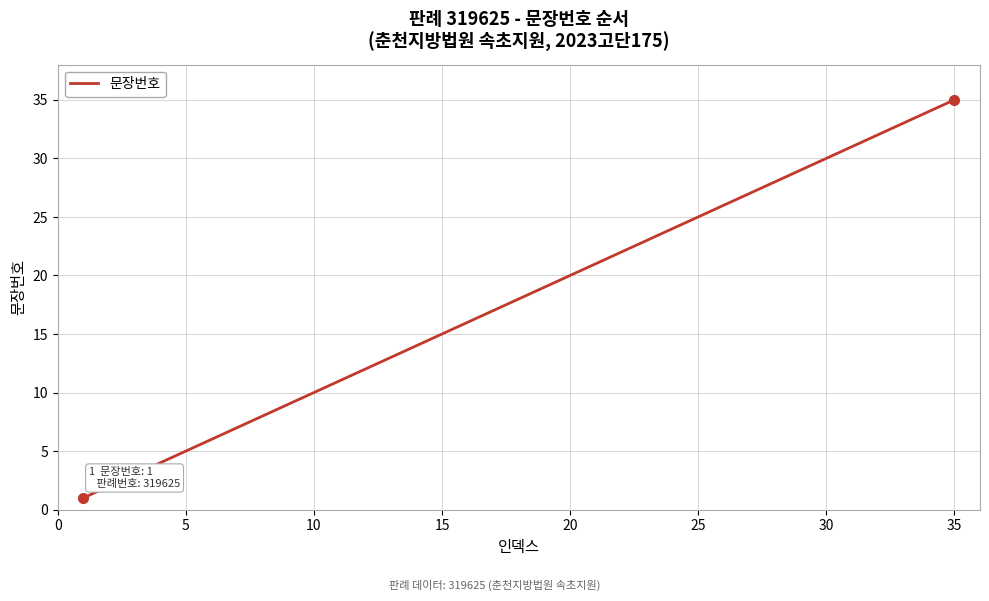

What is the minimum value shown in the chart?

1